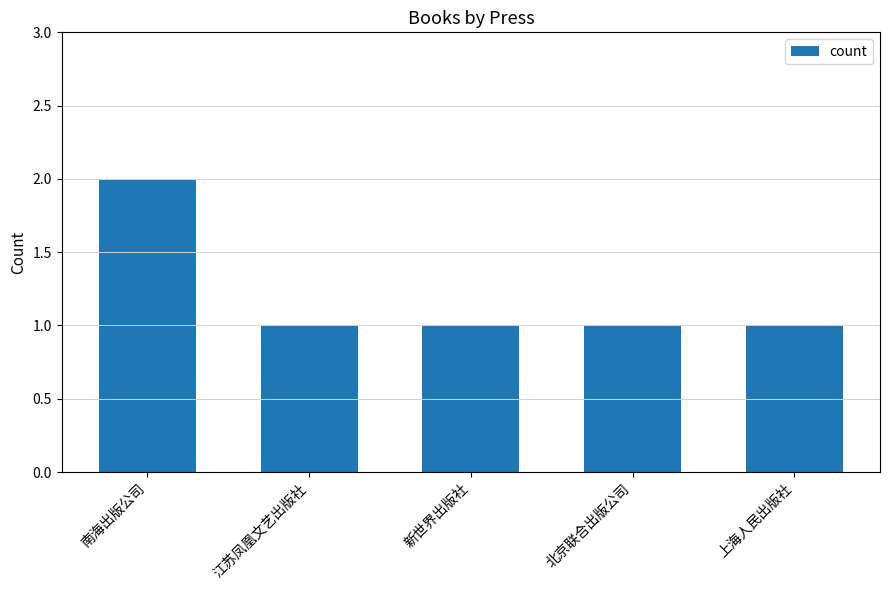

Which has a higher value, 上海人民出版社 or 南海出版公司?

南海出版公司